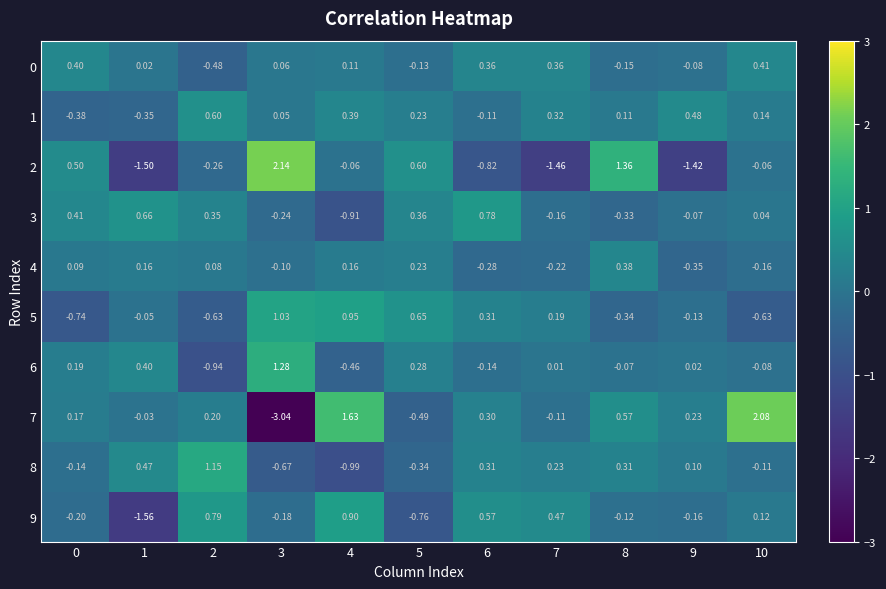

Is the value of 1 at 1 greater than the value of 3 at 3?

No